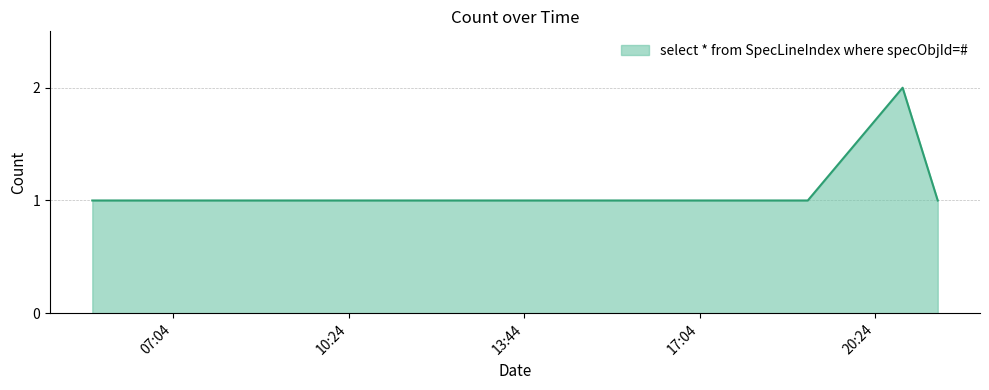

How many lines are shown in the chart?

1